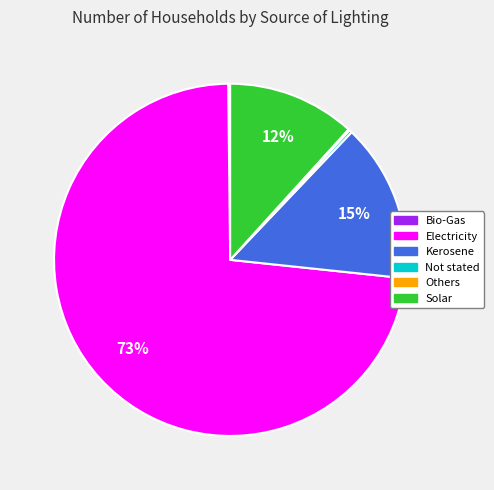

What percentage is the Solar slice, to the nearest percent?

12%